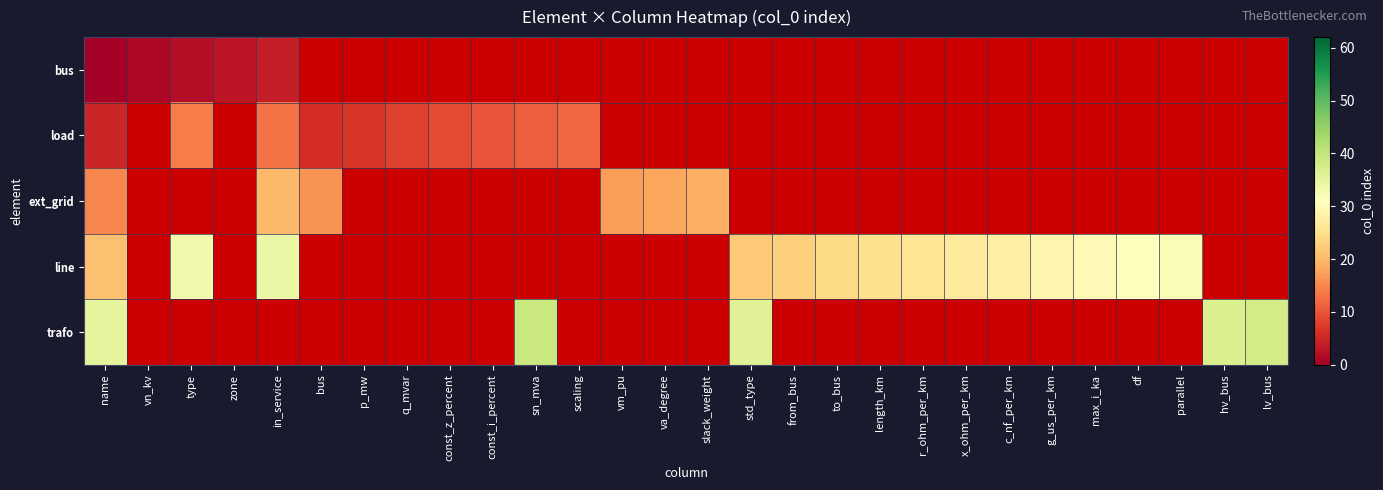

At which category does the chart reach its minimum across all series?

name